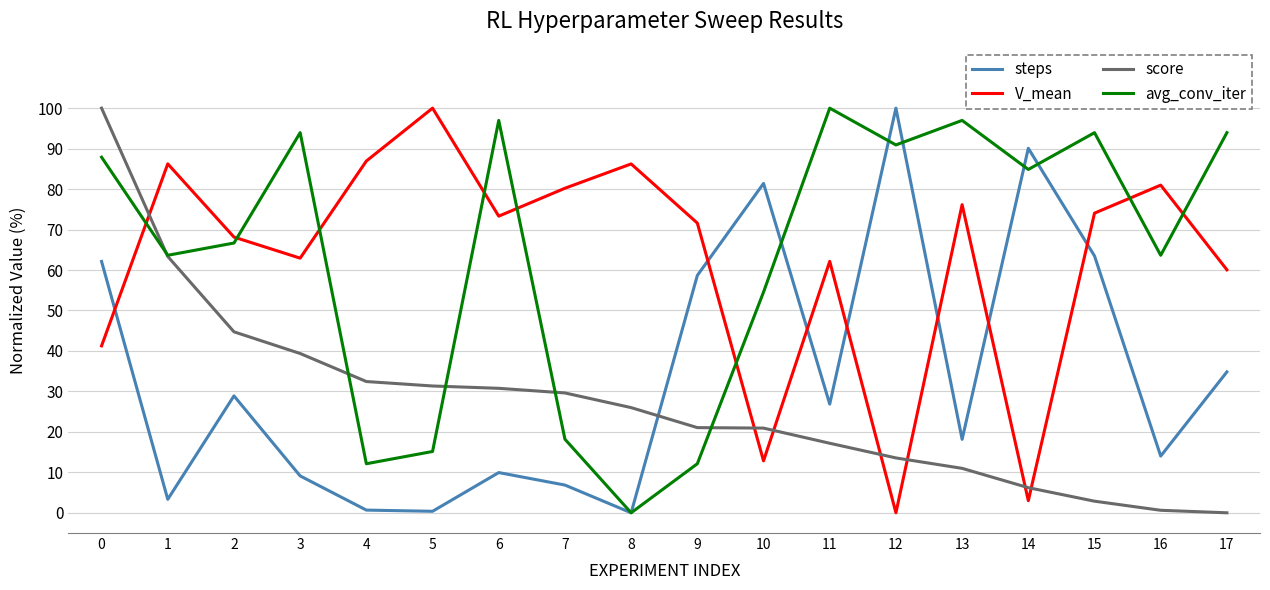

How many positive values does the avg_conv_iter series have?

17